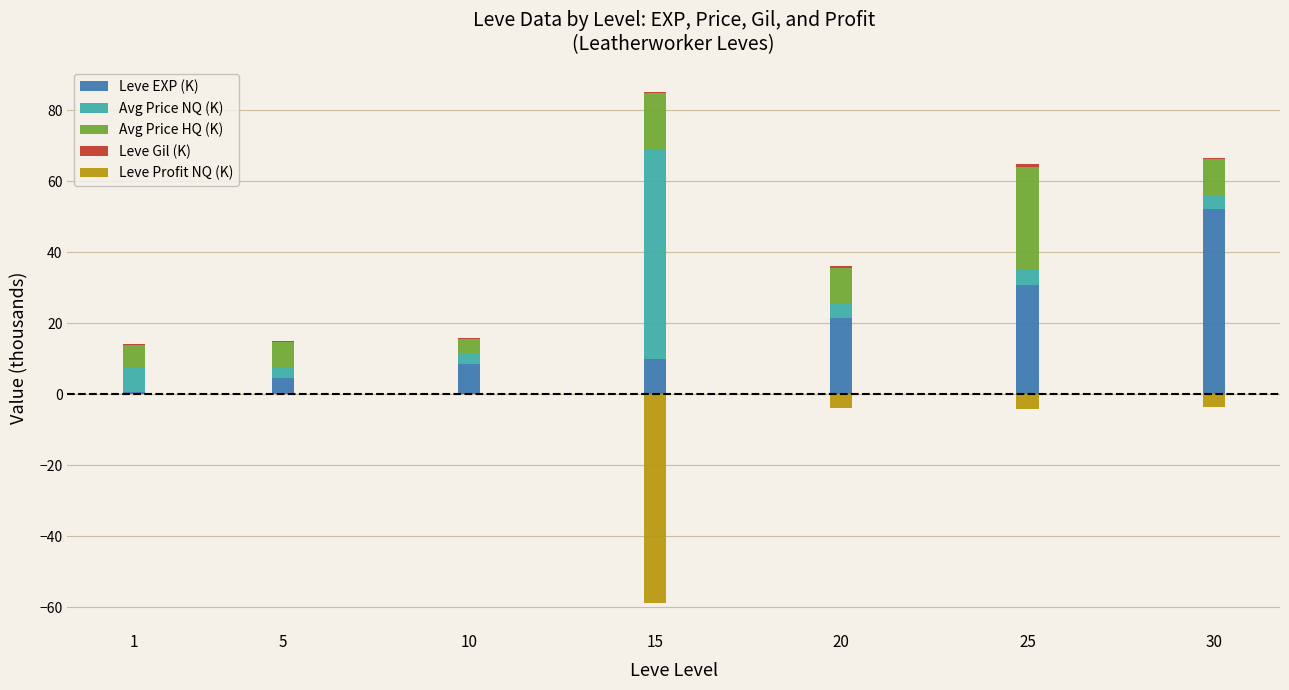

Are the bars horizontal?

No